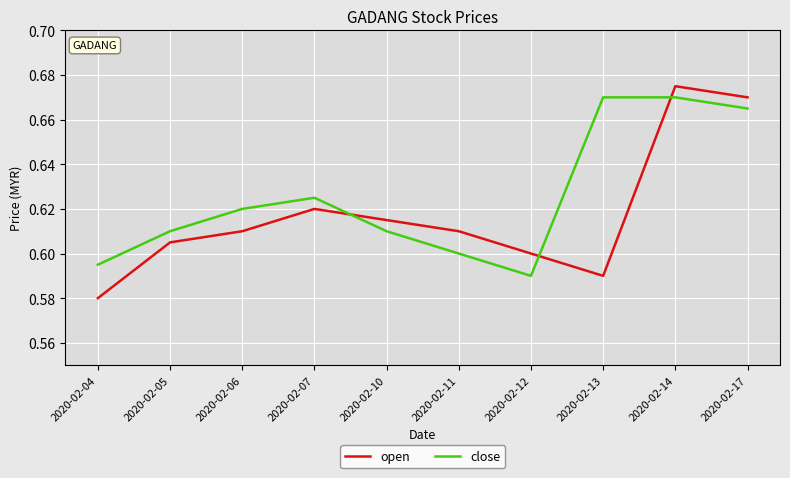

Which series has the largest total across all categories?

close